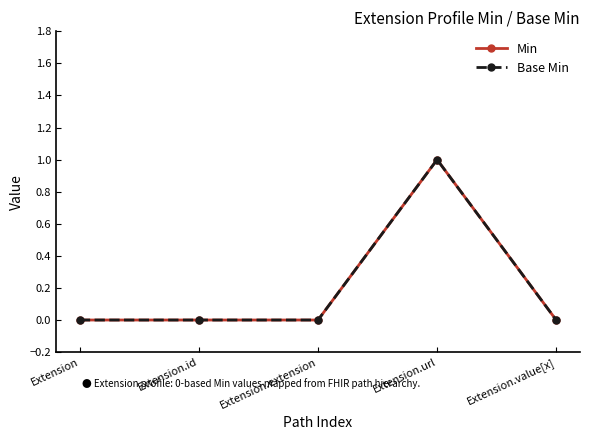

What is the difference between the maximum and minimum values in the Min series?

1